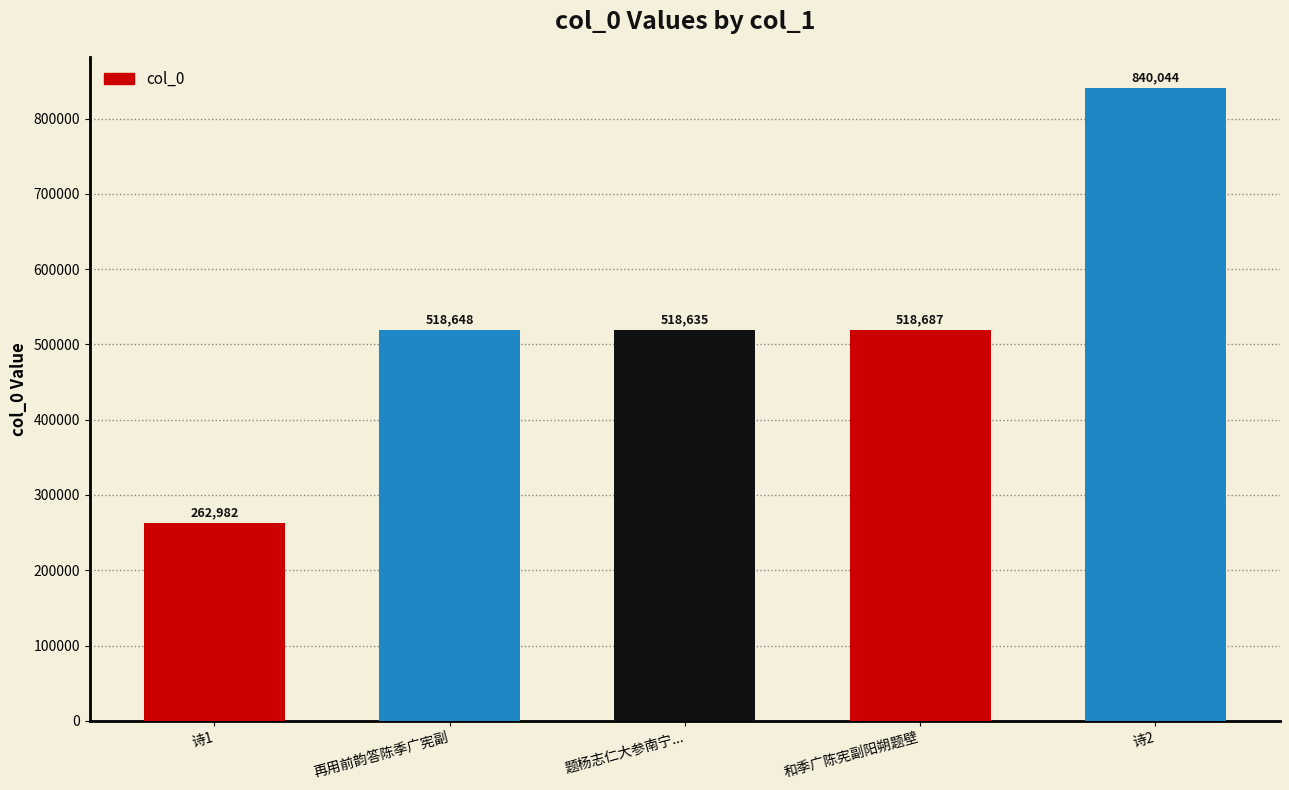

Which category has the highest value across all series?

诗2